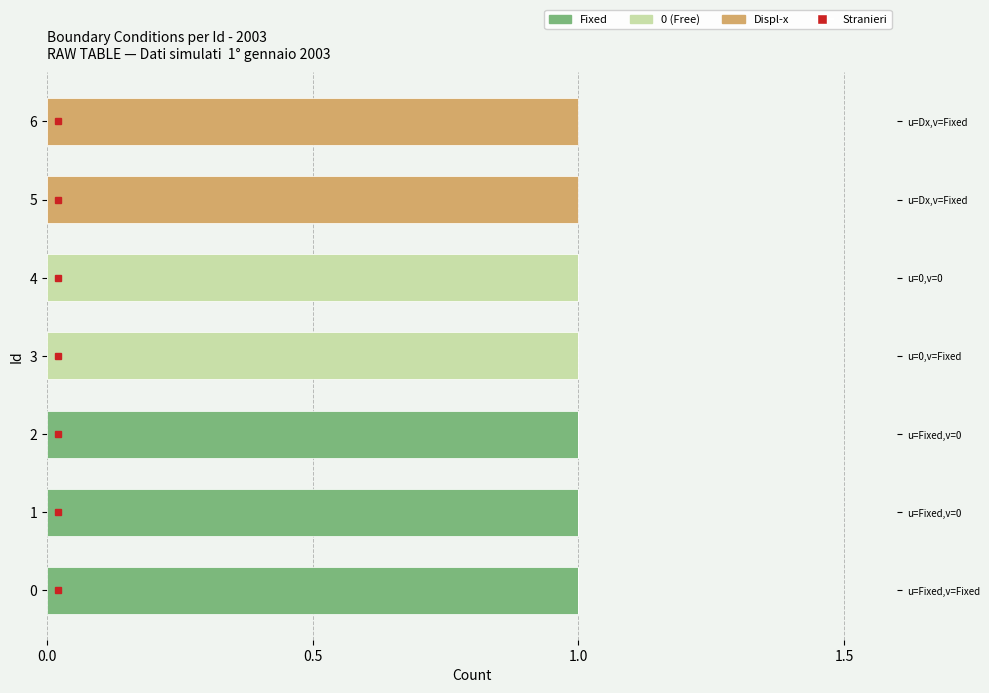

Is it true that Fixed equals 1 at 0.0?

True